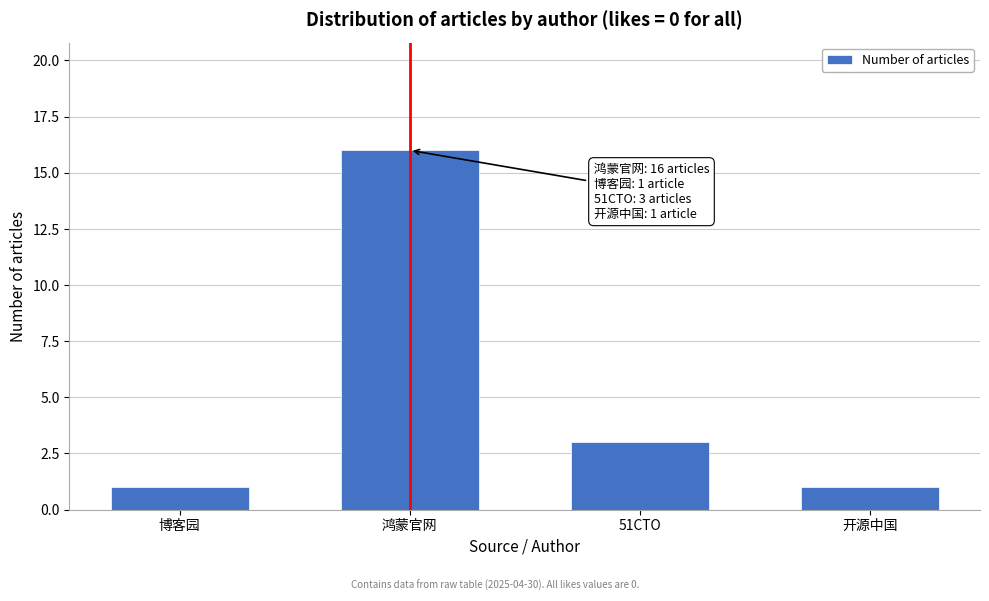

Reading left to right, list all the values displayed in this chart.

博客园=1	鸿蒙官网=16	51CTO=3	开源中国=1